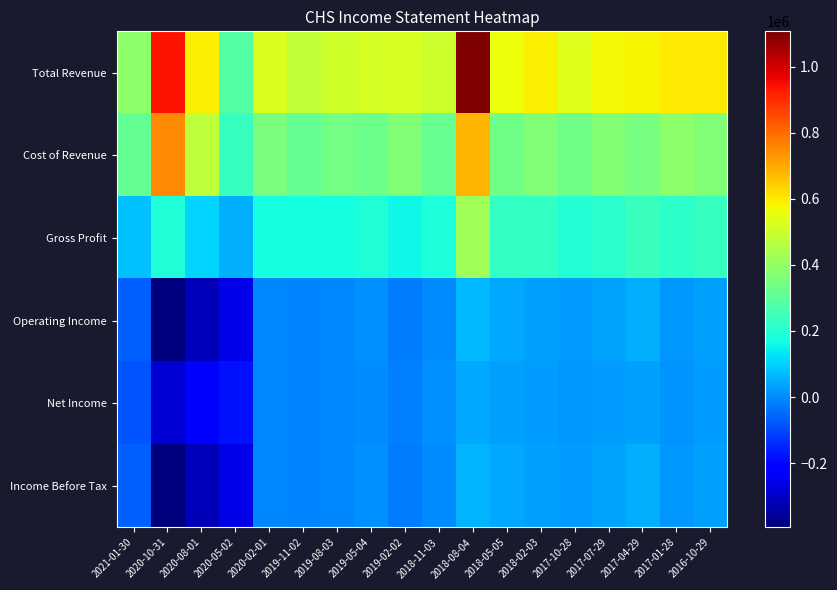

Between 2018-05-05 and 2018-11-03, which is larger?

2018-05-05